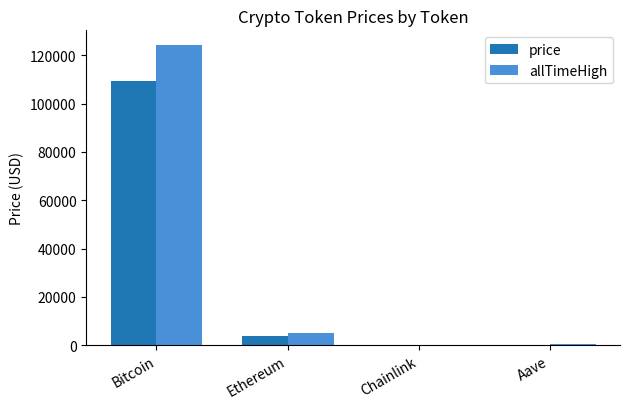

How many values in the allTimeHigh series exceed 4946?

2